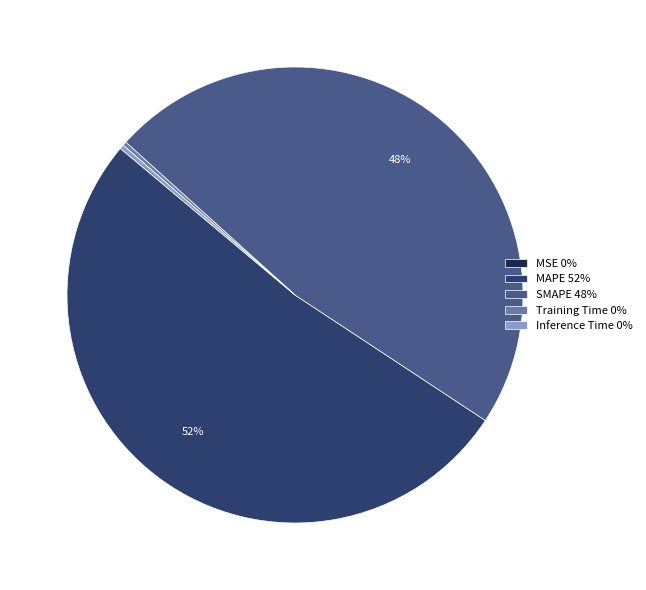

To the nearest percent, what is the difference between the largest and smallest slice percentages?

52%